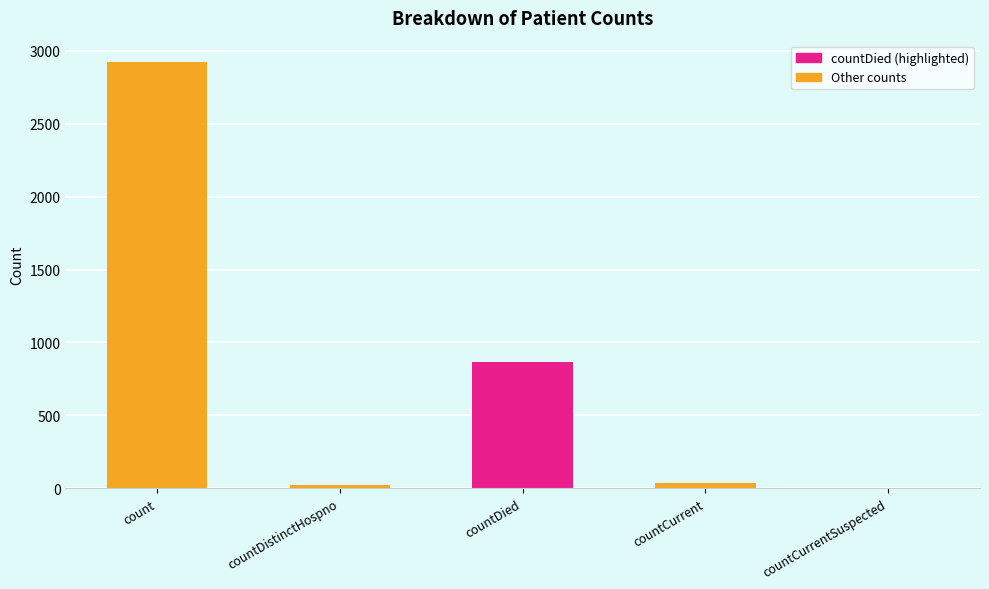

What is the difference between the maximum and second lowest values?

2900